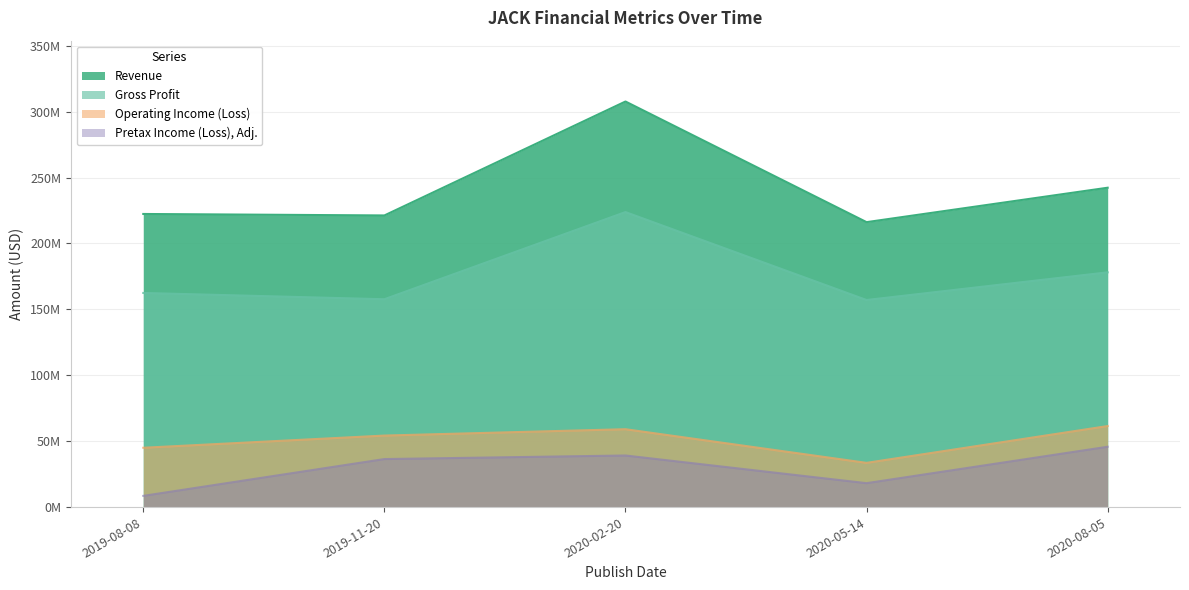

What is the label of the 2nd point from the right?

2020-05-14